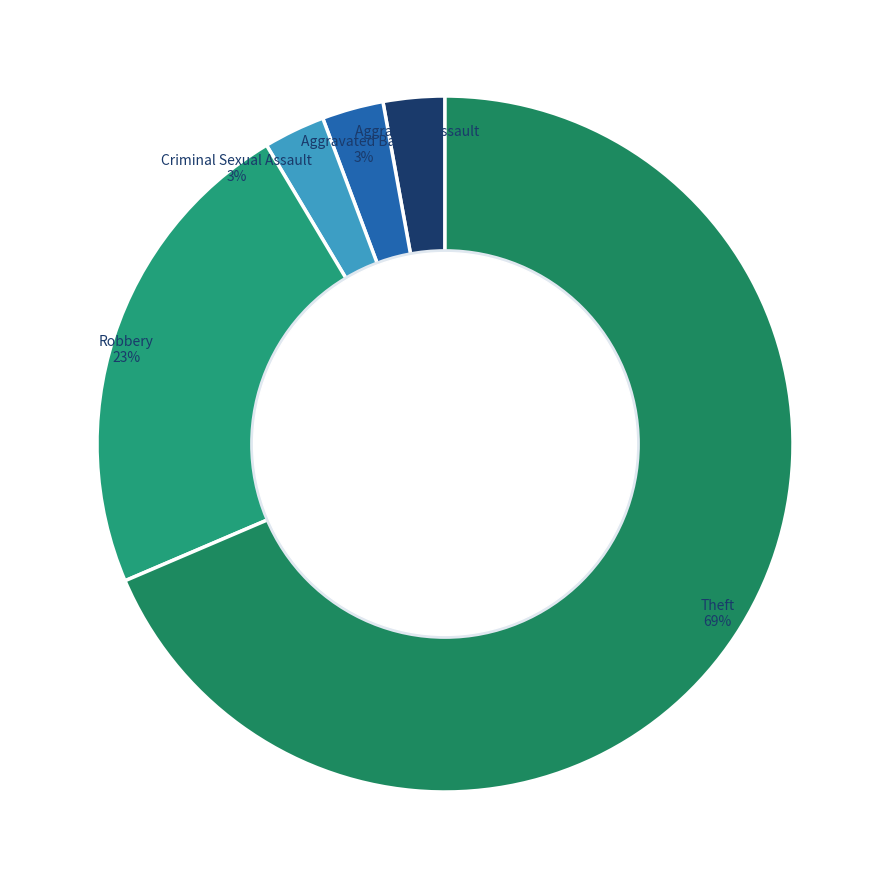

How many slices are in this pie chart?

5